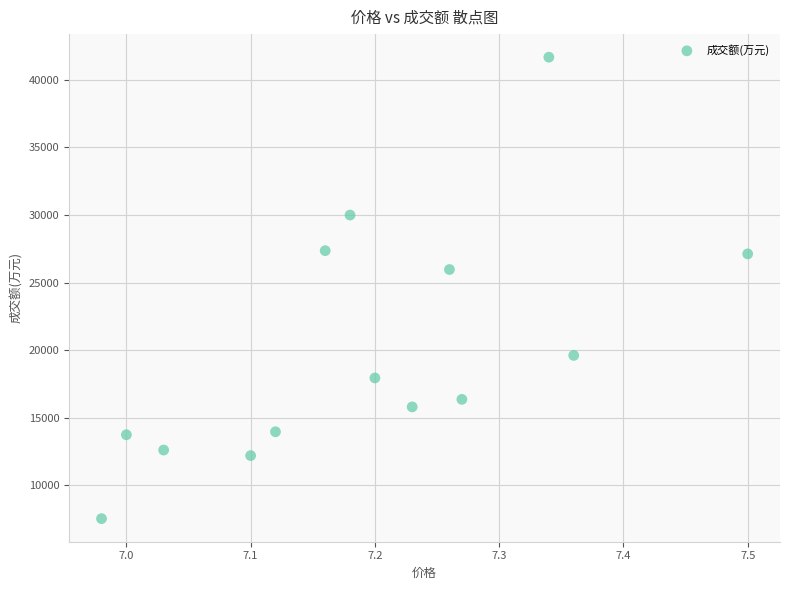

What Y value in the scatter plot is closest to 24600?

25963